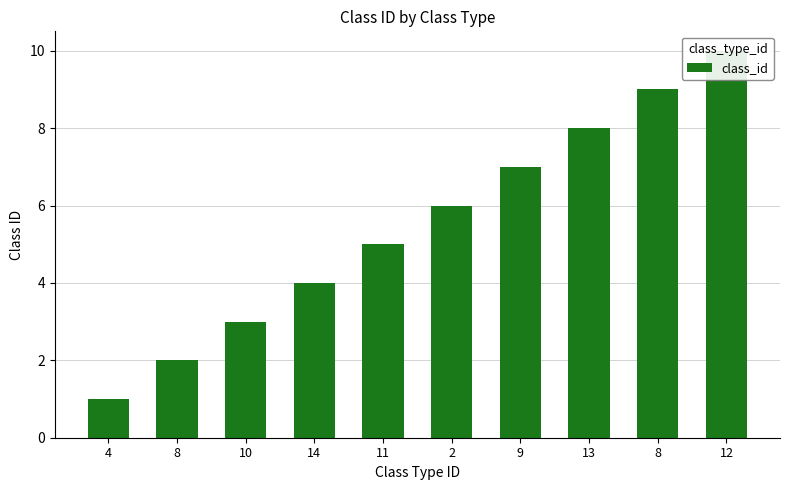

Rank the categories by value from lowest to highest.

4, 8, 10, 14, 11, 2, 9, 13, 8, 12